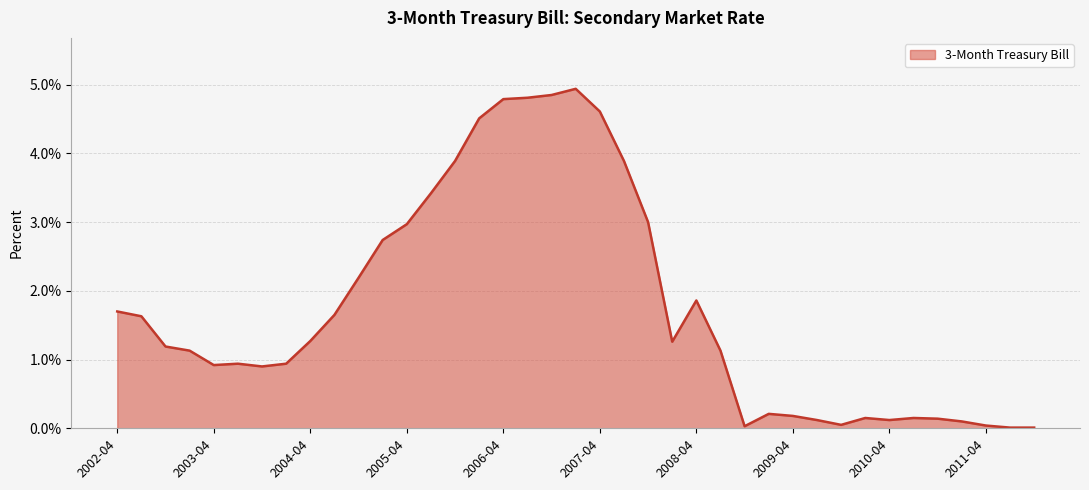

What is the difference between the maximum and minimum values?

4.9